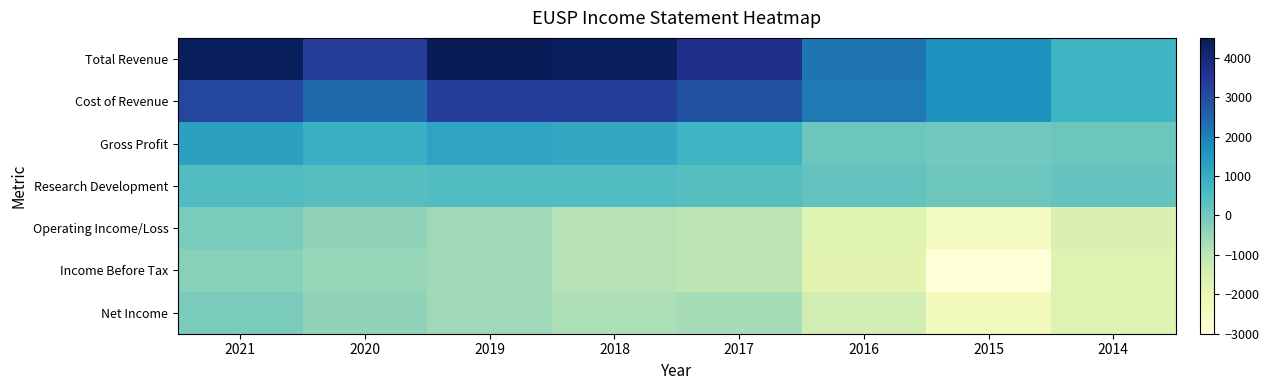

Which has a higher value, 2015 or 2020?

2020